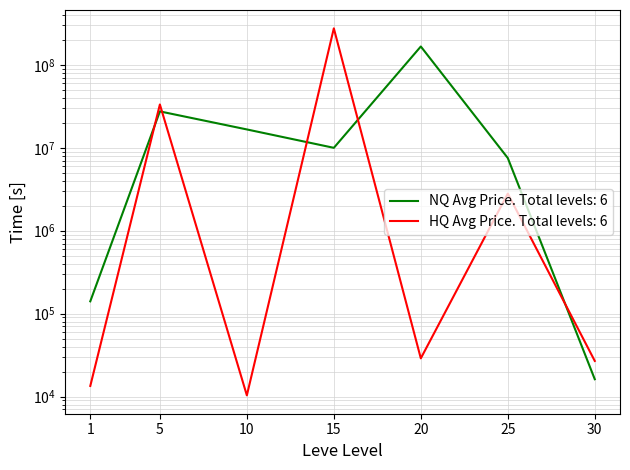

Where is the data nearest to the value 83481988?

5